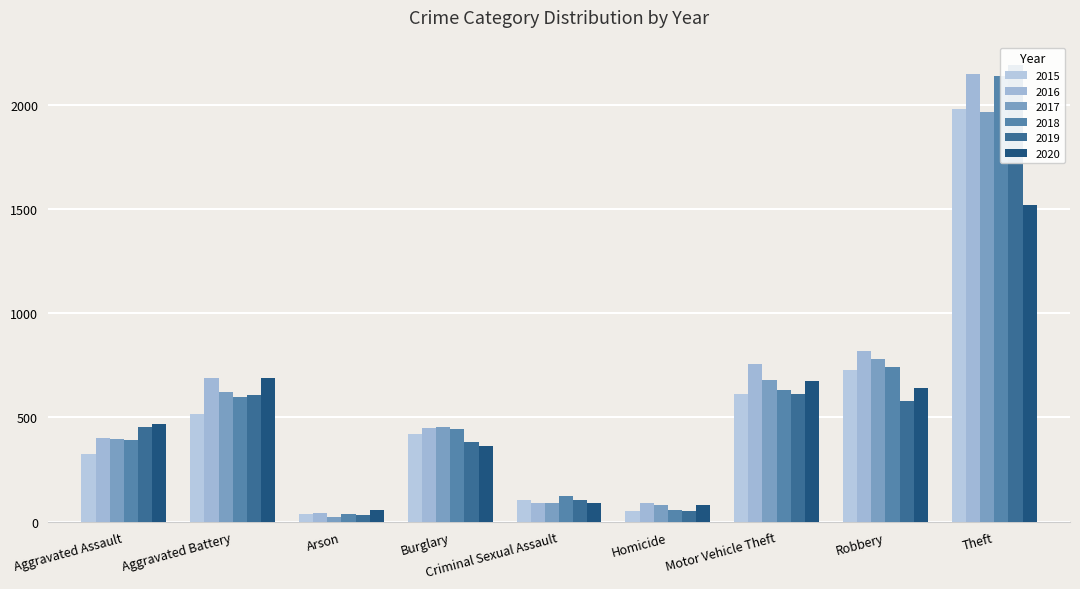

What position from the left is Arson?

3